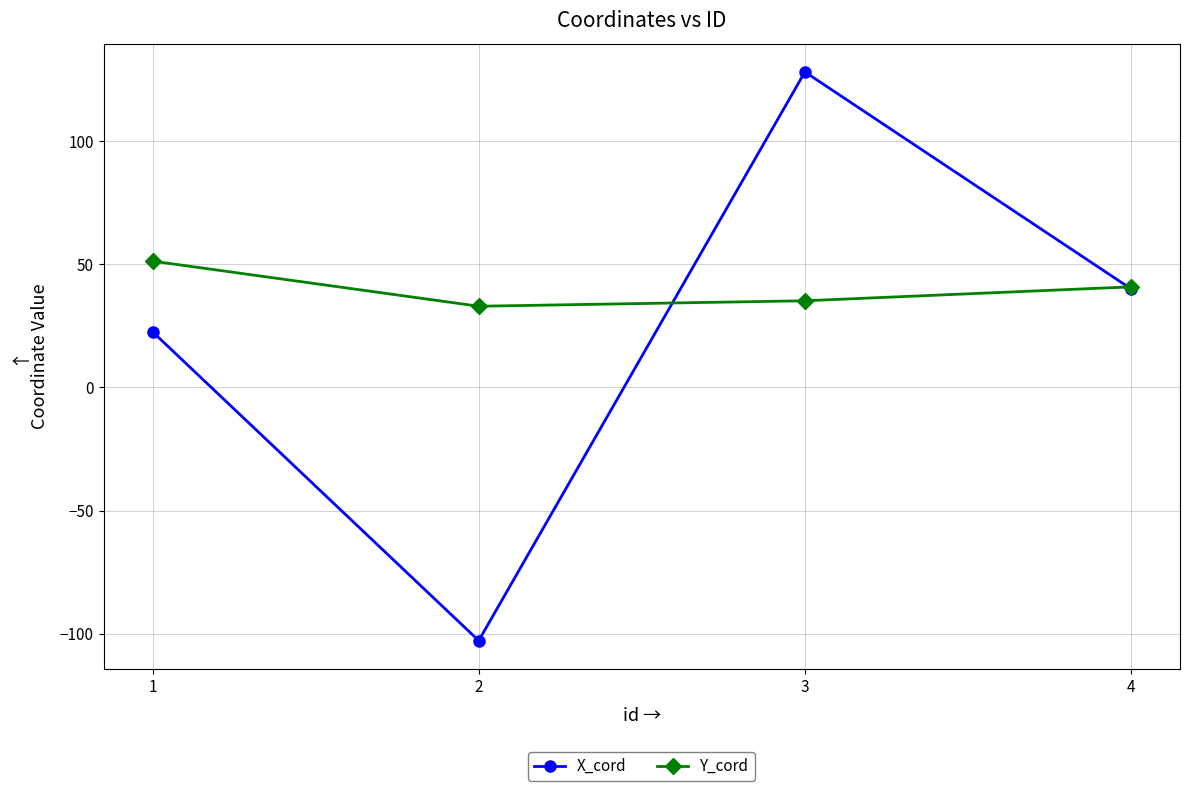

Rank the series by their maximum value, from highest to lowest.

X_cord, Y_cord